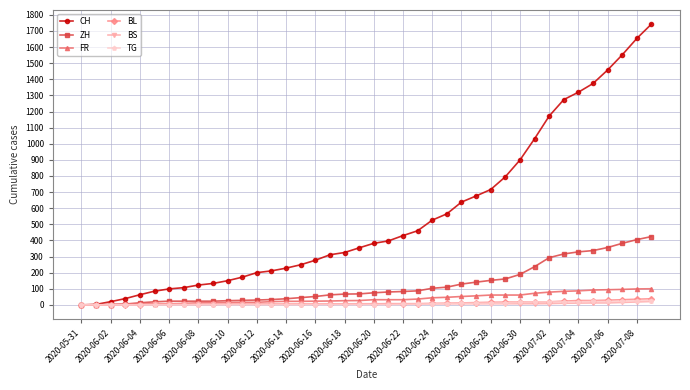

Which series has the widest spread of values?

CH